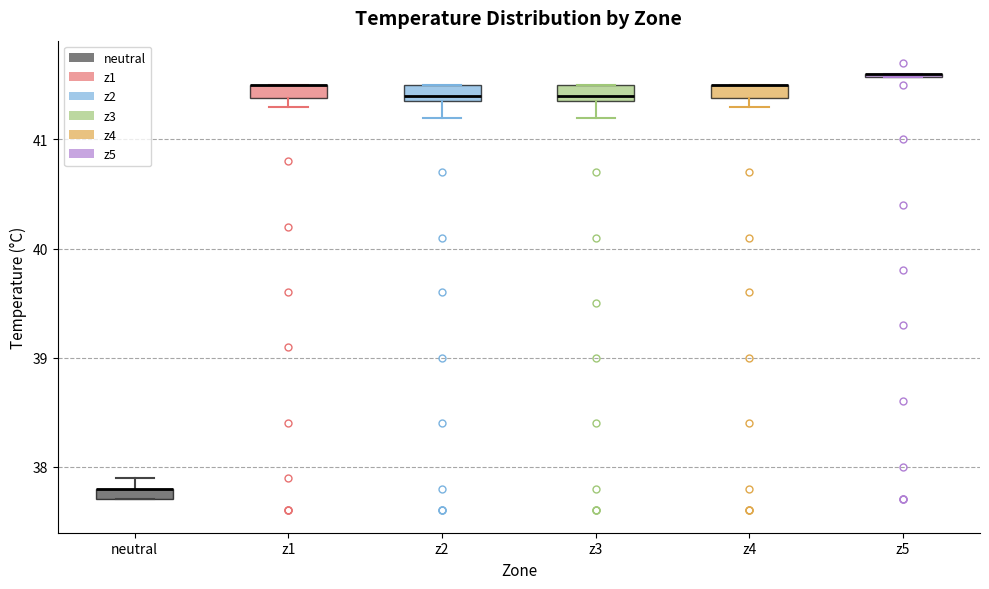

Where does the lower whisker of the box for z3 end on the y-axis? The values are not printed on the chart, so give them approximately, as read against the axis.

41.2